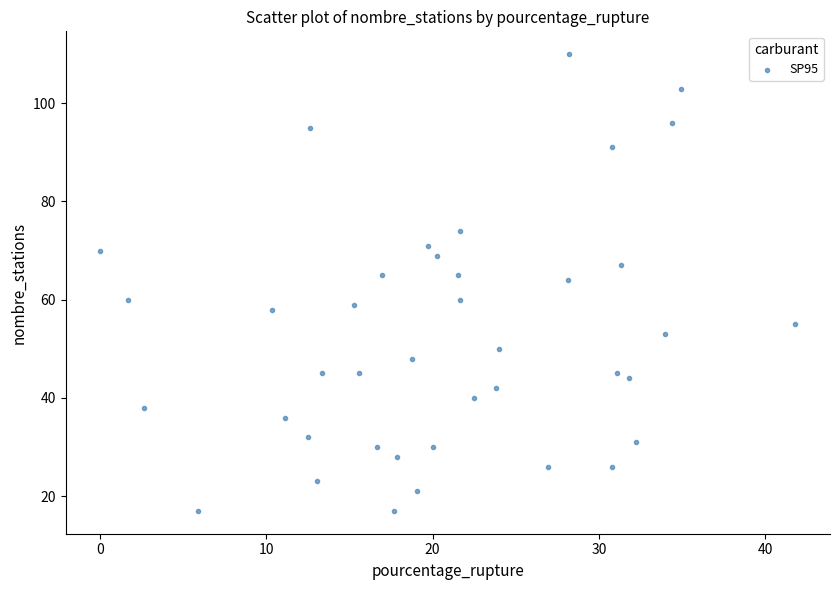

What is the range of Y values (max minus min)?

93